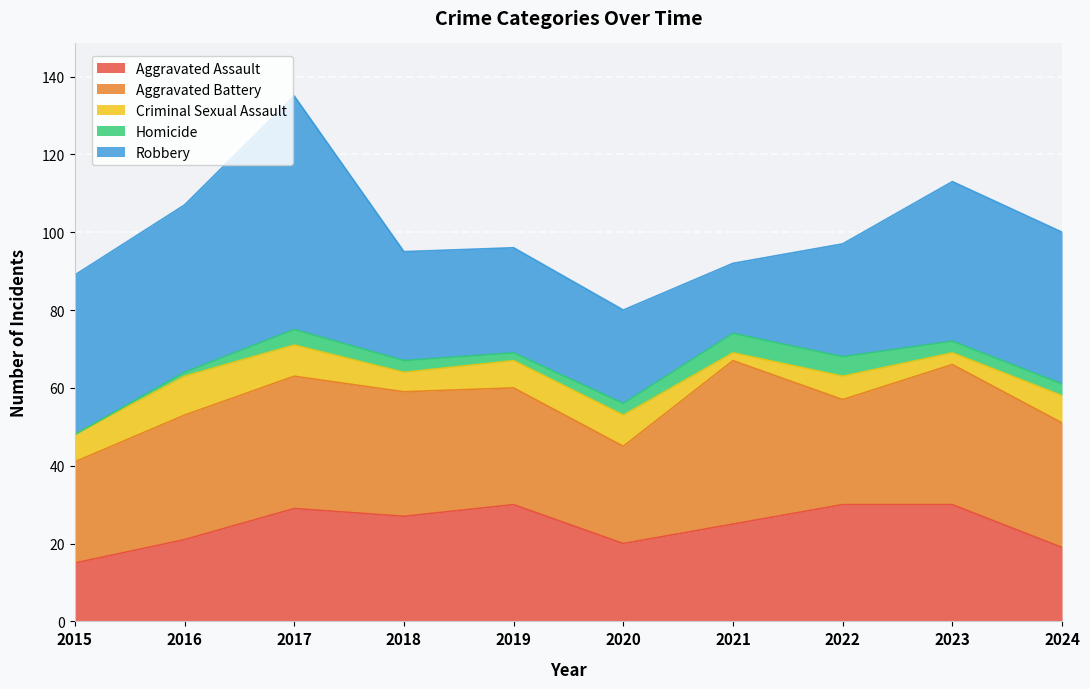

How many interior local valleys does the Robbery series have?

1